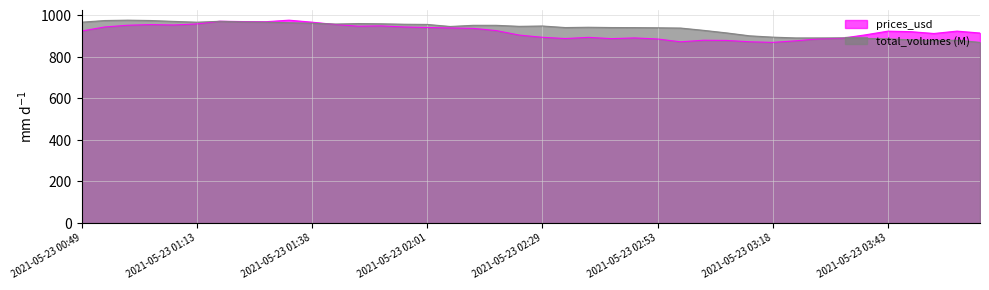

What is the label of the 35th point from the right?

2021-05-23 01:13